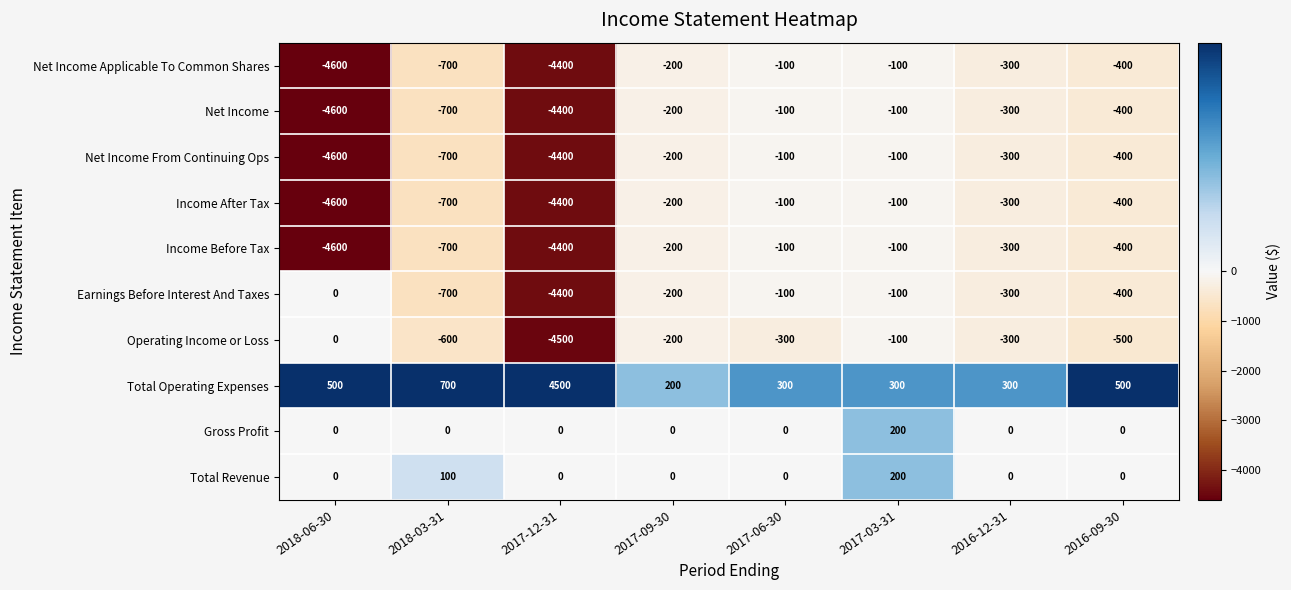

Where does the Net Income From Continuing Ops series first go above -300?

2017-09-30